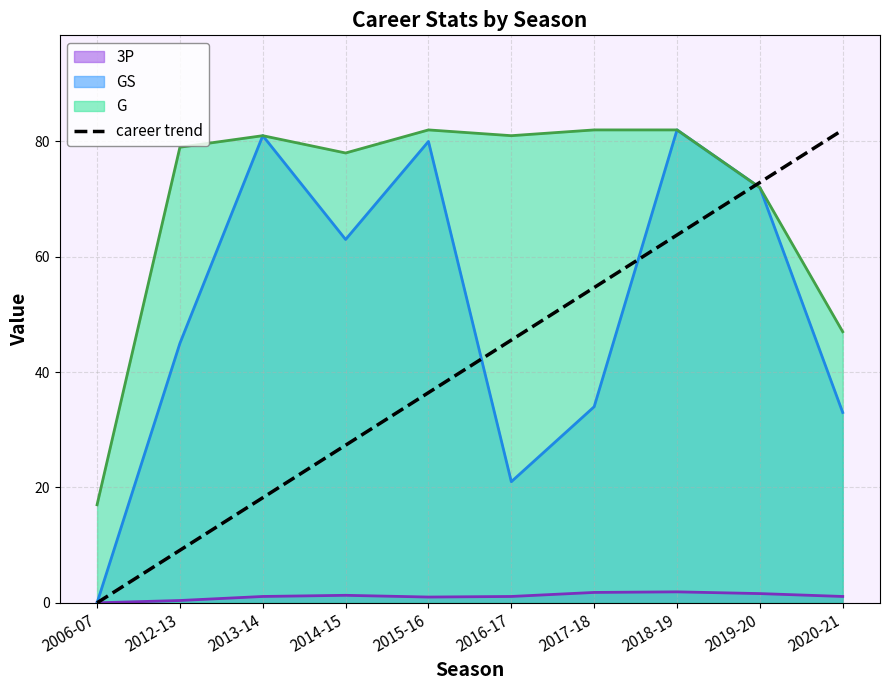

Does the chart have visible grid lines?

Yes